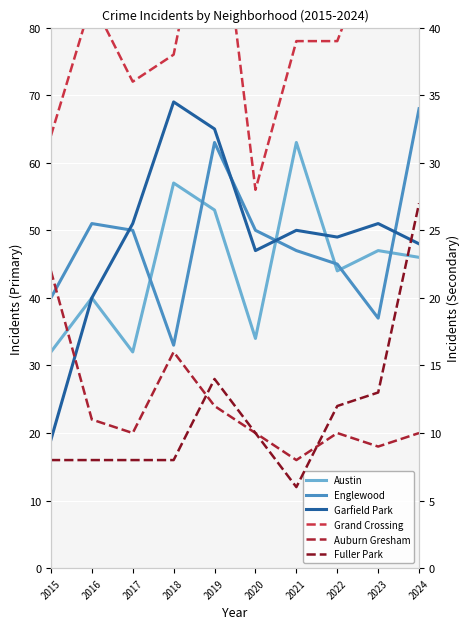

How many lines are shown in the chart?

6